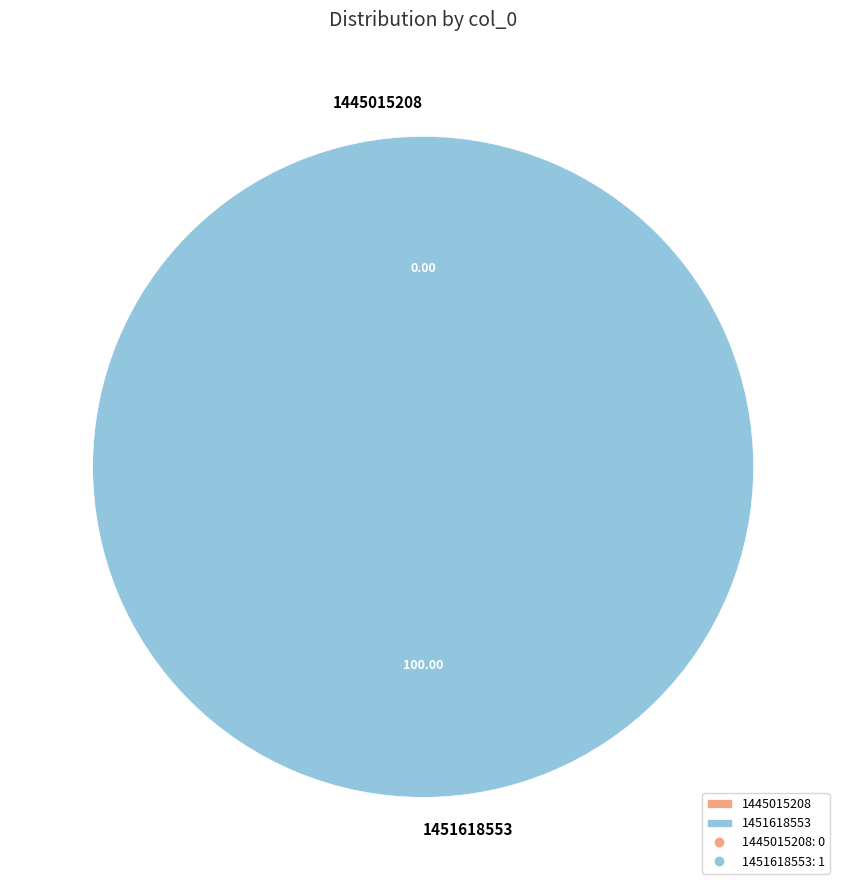

Rank the categories by value from highest to lowest.

1451618553, 1445015208